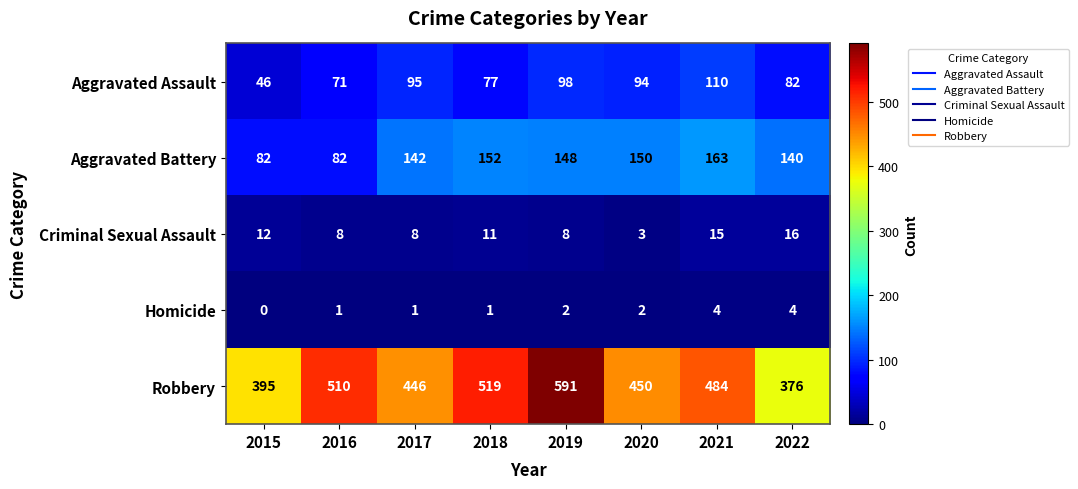

Rank the series by their maximum value, from lowest to highest.

Homicide, Criminal Sexual Assault, Aggravated Assault, Aggravated Battery, Robbery